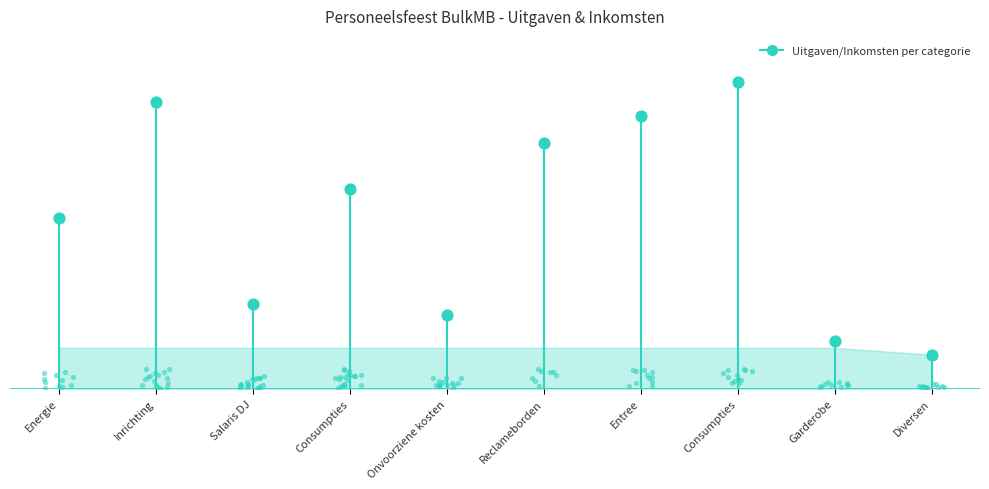

Between Inrichting and Energie, which is larger?

Inrichting